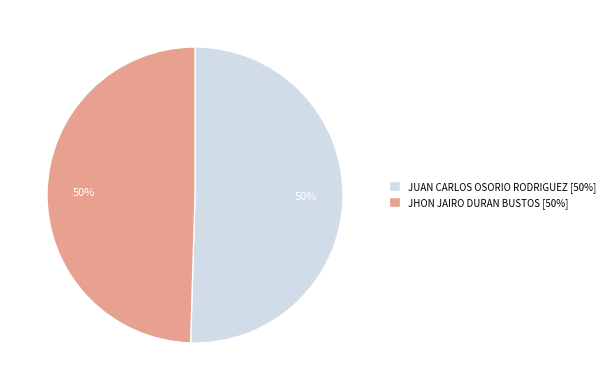

To the nearest percent, what portion does JUAN CARLOS OSORIO RODRIGUEZ represent?

50%